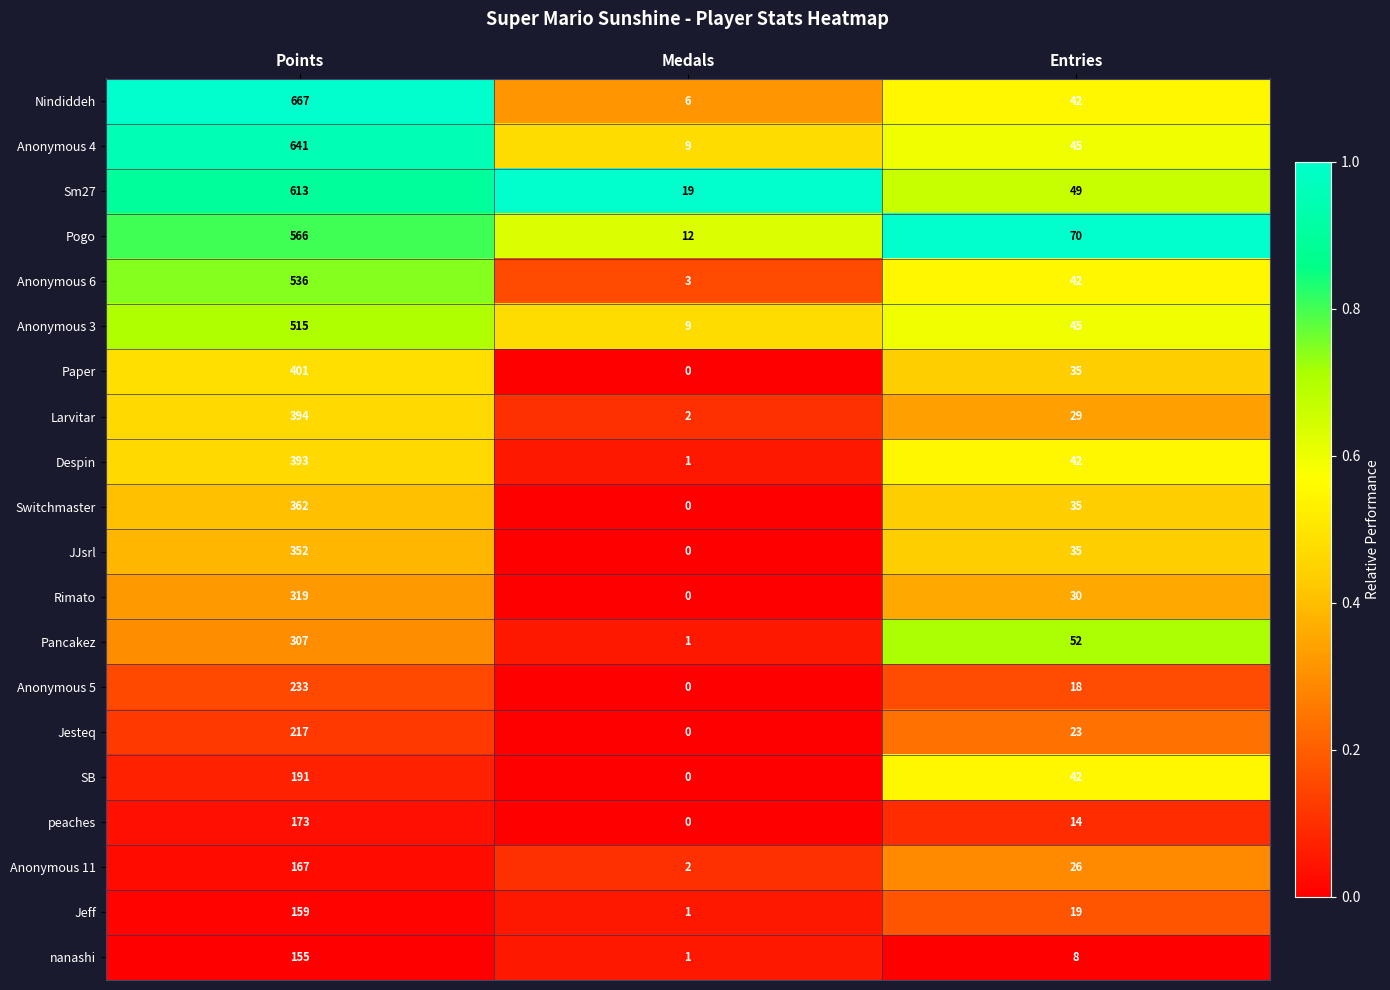

Which series has the widest spread of values?

Nindiddeh